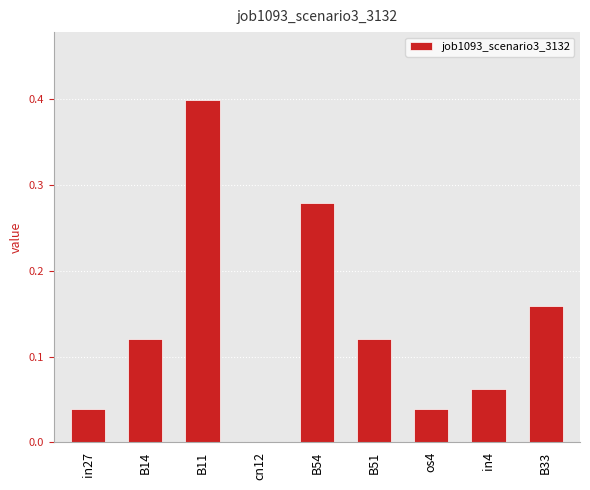

At which category does the chart reach its peak across all series?

B11